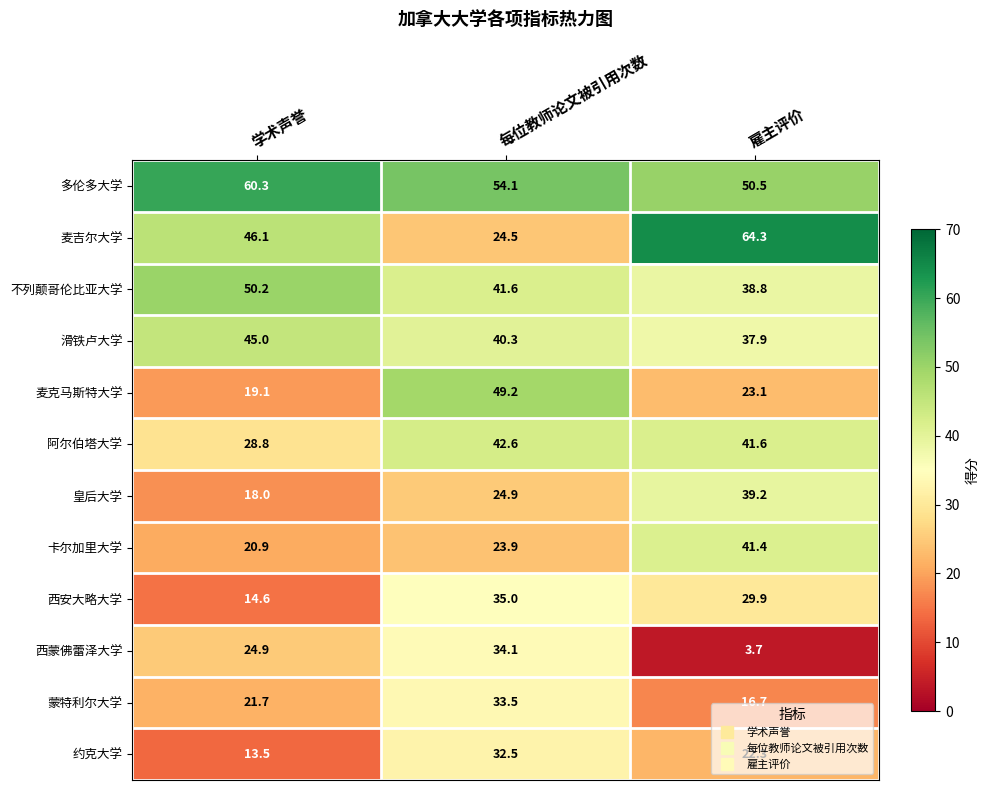

Which series has the widest spread of values?

麦吉尔大学